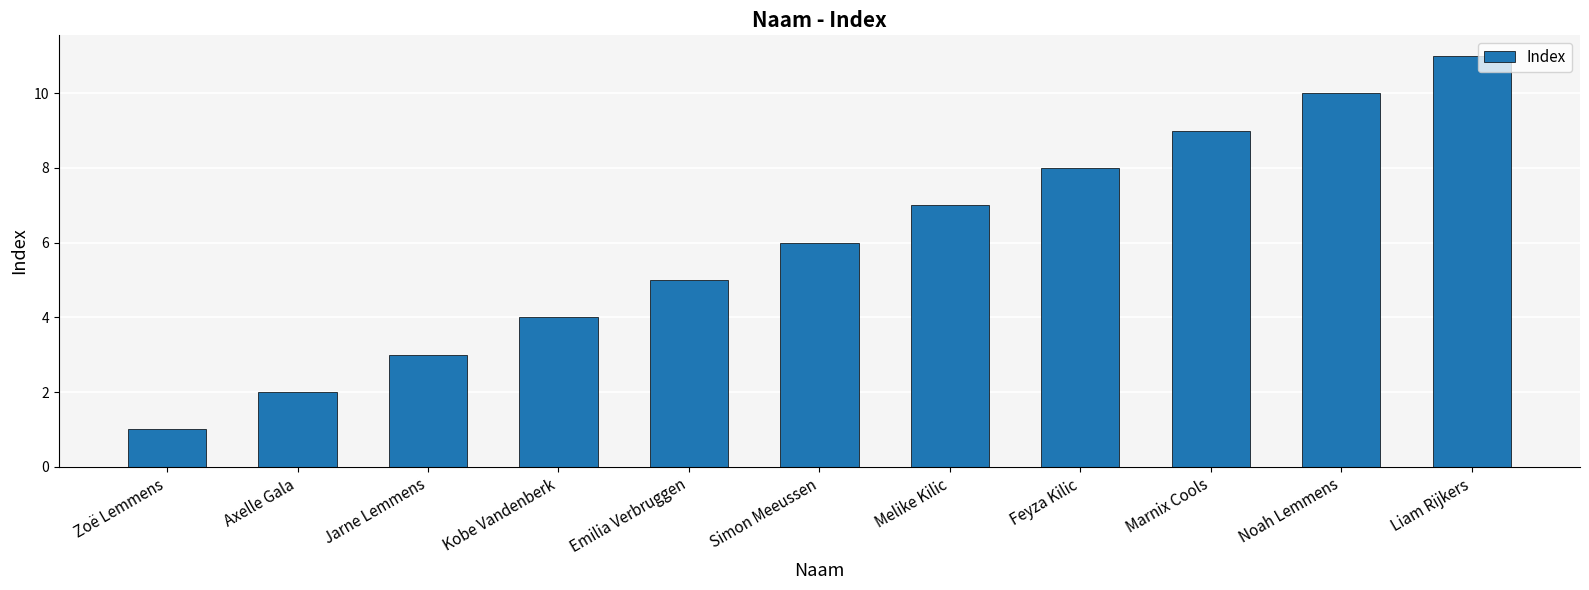

Which category has the lowest value across all series?

Zoë Lemmens